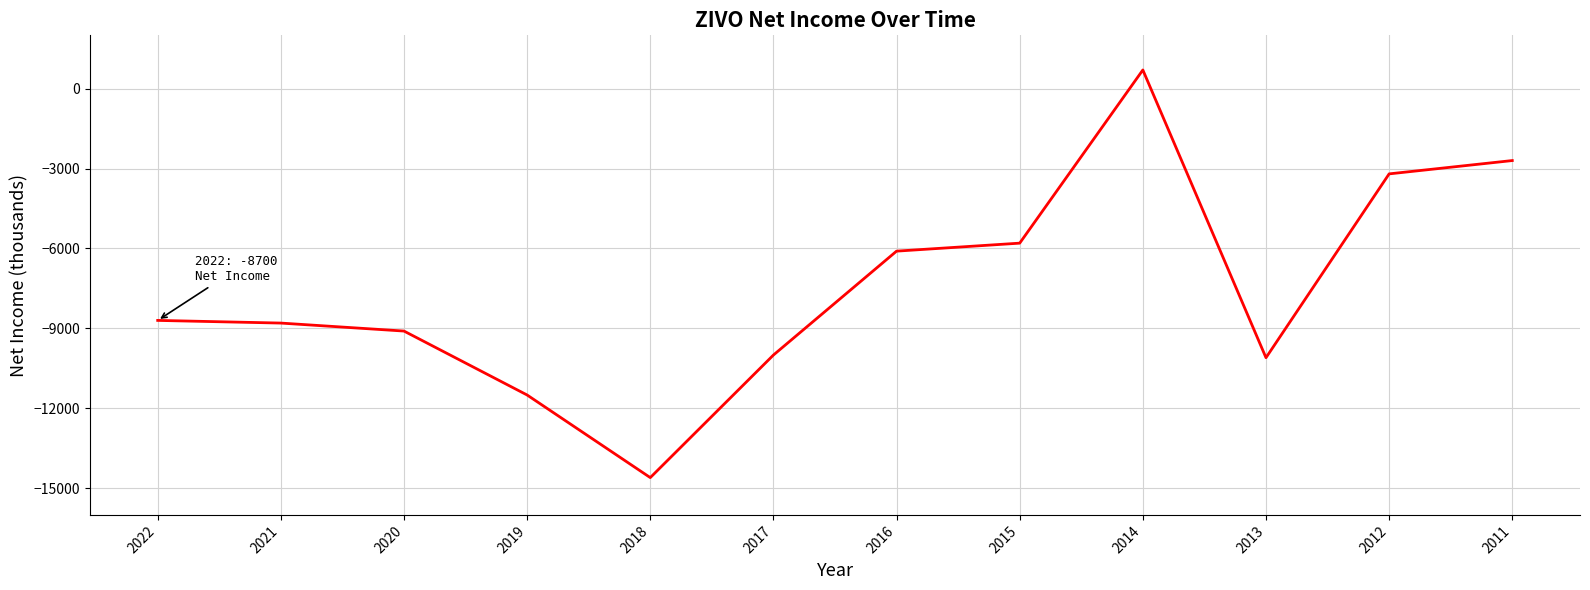

The value at 2022 is -8700. True or false?

True